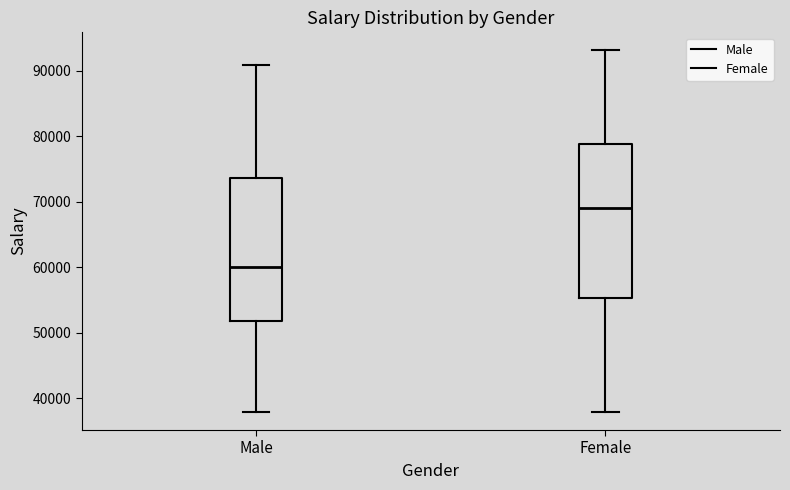

Reading left to right, transcribe this box plot: for each box, give where its median line is, the range the box spans, and where its two whiskers end, as read against the y-axis. The values are not printed on the chart, so give them approximately, as read against the axis.

Male: median 60000, box 52000 to 74000, whiskers 38000 to 91000
Female: median 69000, box 55000 to 79000, whiskers 38000 to 93000